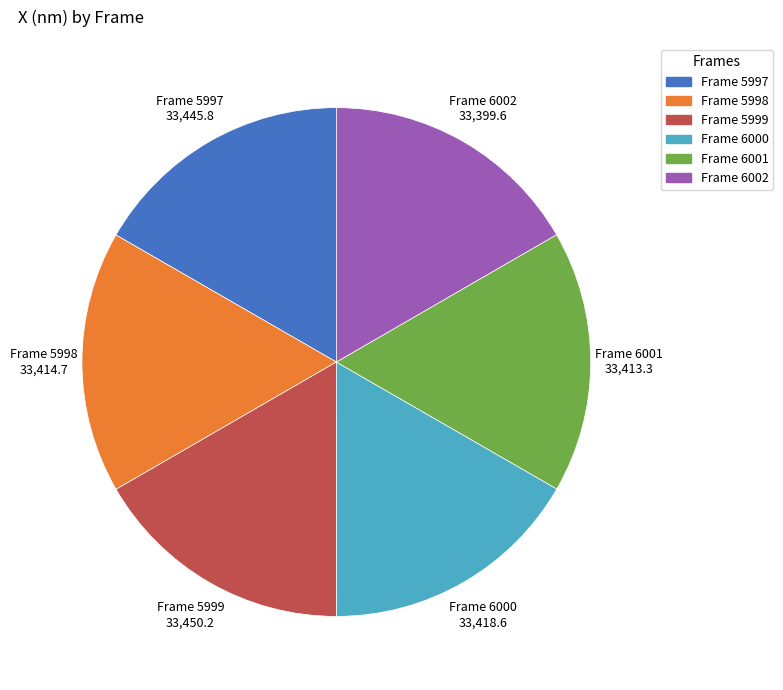

Is there any slice that represents more than half of the pie?

No